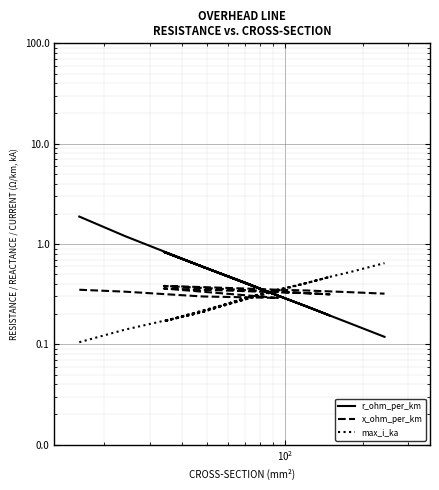

How many data points does each series have?

18